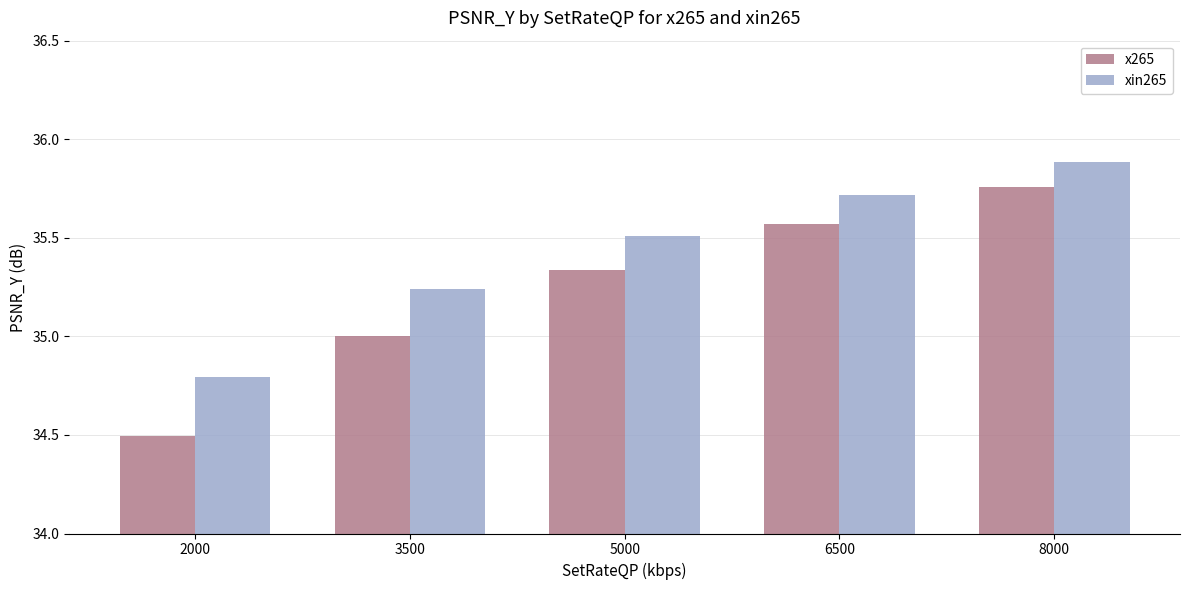

Which series changed the most between 3500 and 5000?

x265